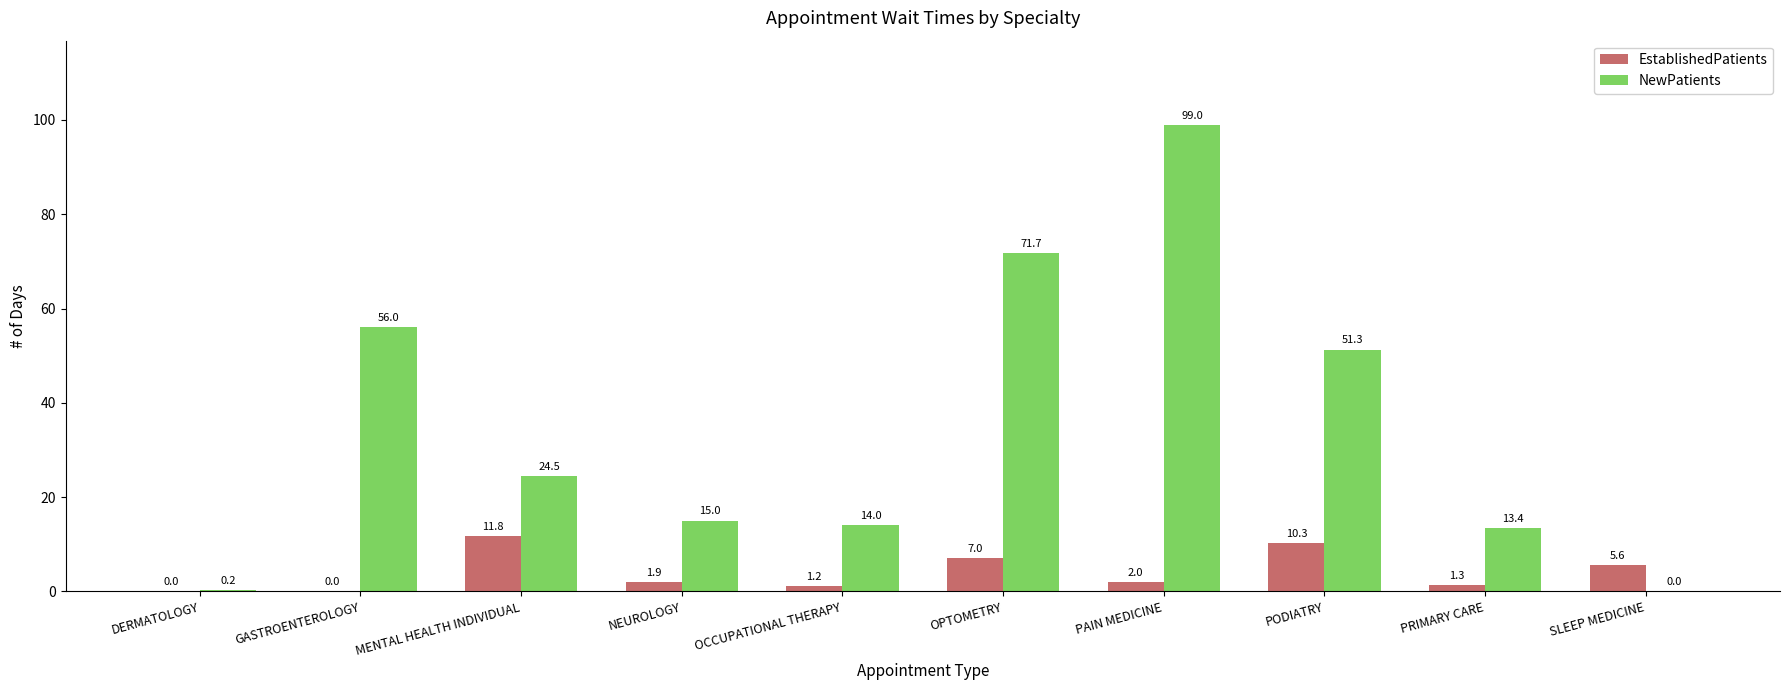

What is the sum of the NewPatients values at DERMATOLOGY and NEUROLOGY?

15.2